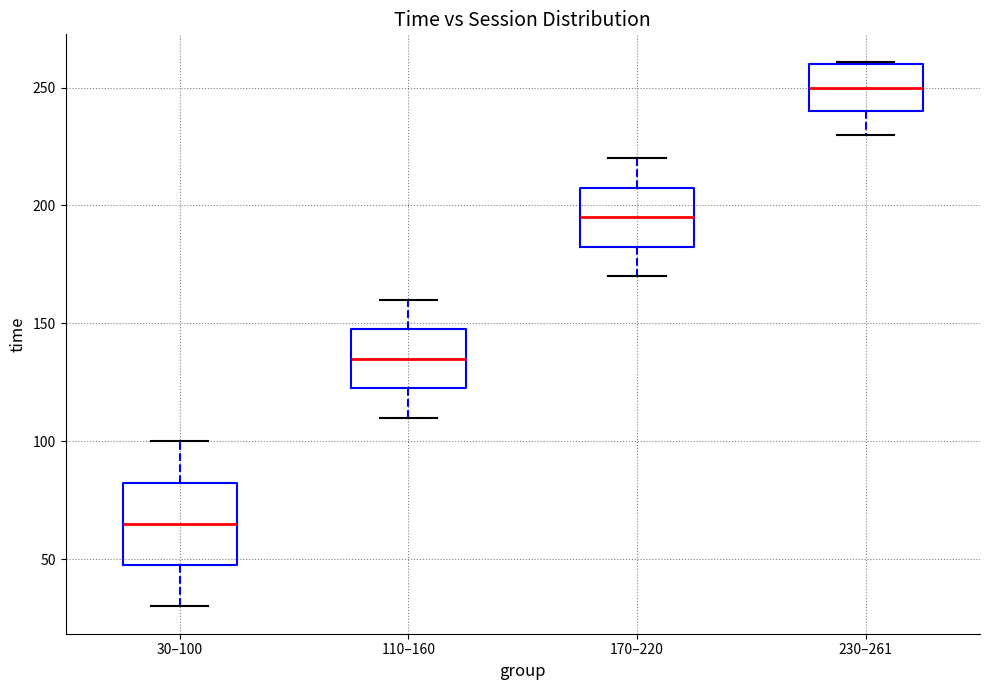

Which box's median line is the highest?

230–261